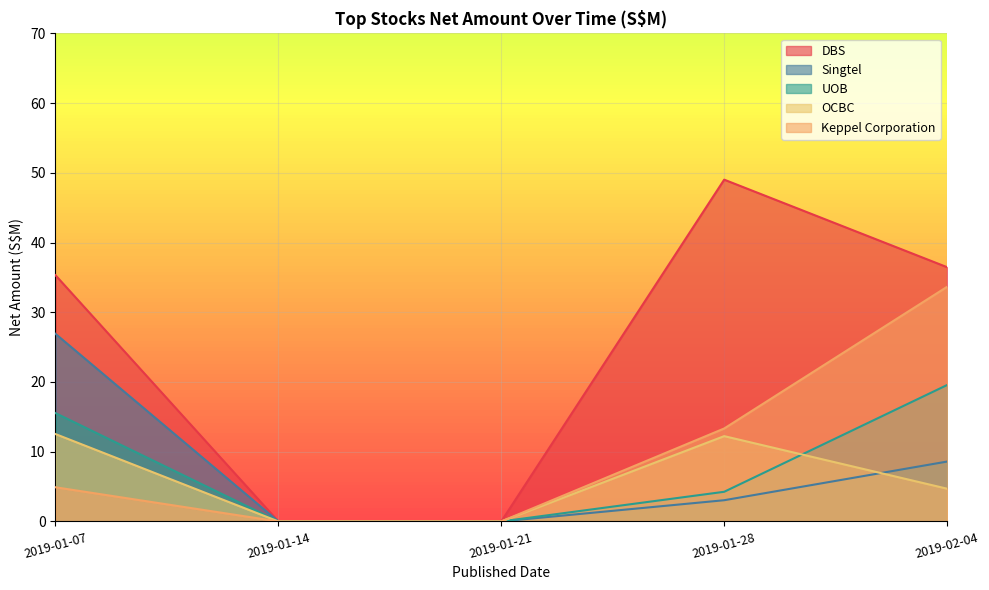

How many categories are shown in the chart?

5